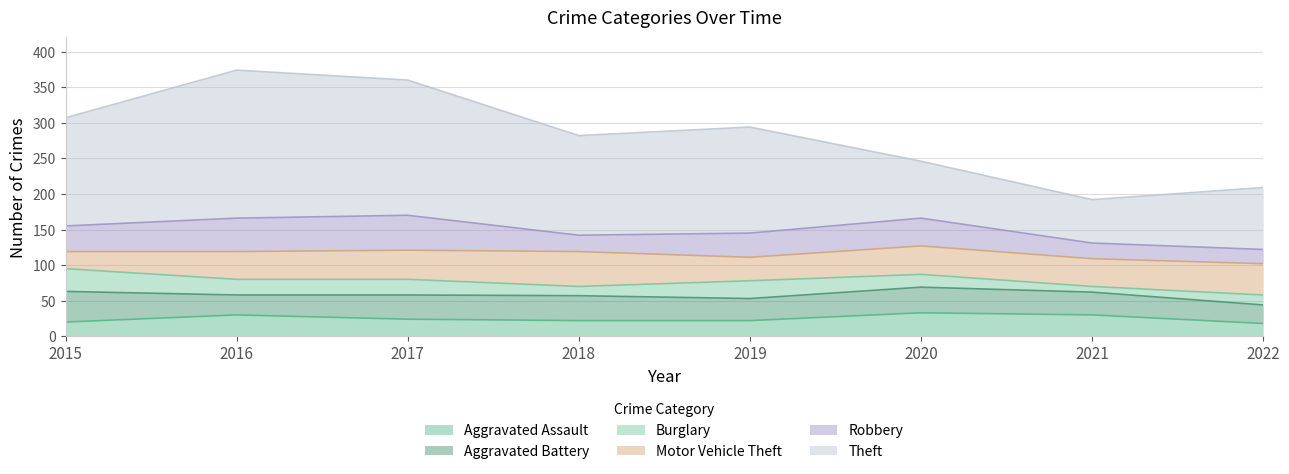

What is the total value across all series at 2015?

307